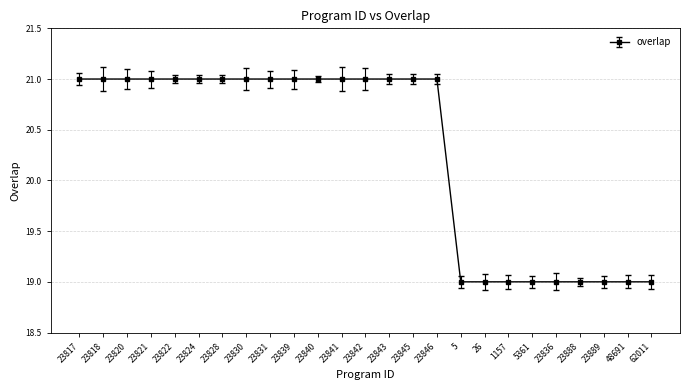

Does the chart display data point markers on the line(s)?

Yes